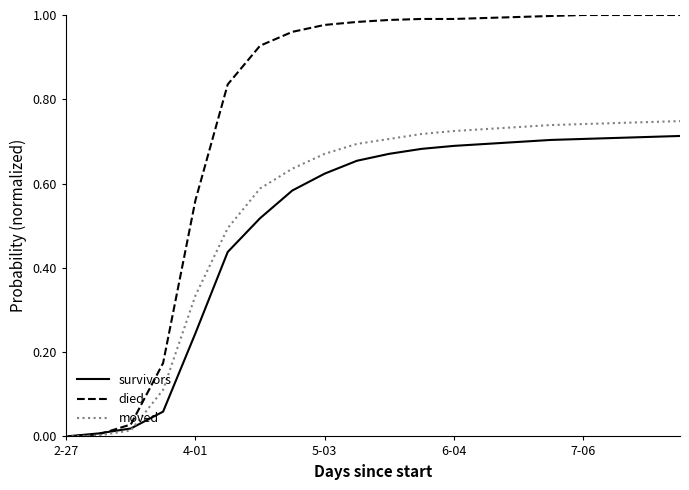

Which series has the widest spread of values?

died